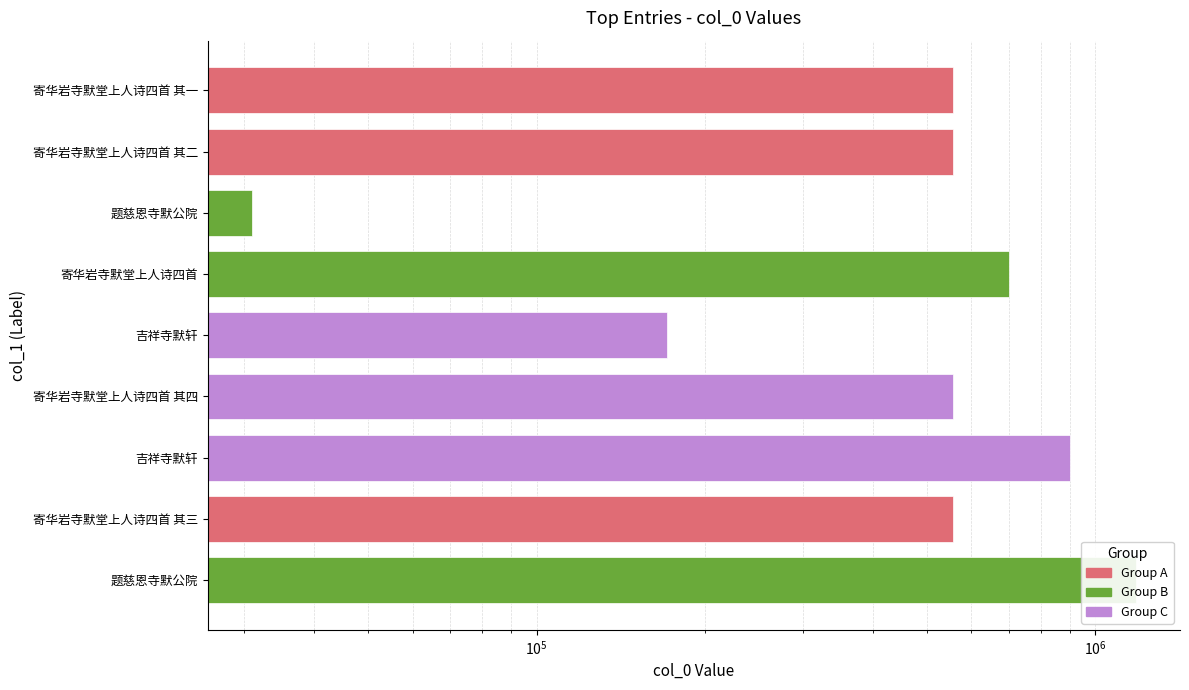

Between 寄华岩寺默堂上人诗四首 and 吉祥寺默轩, which is larger?

寄华岩寺默堂上人诗四首